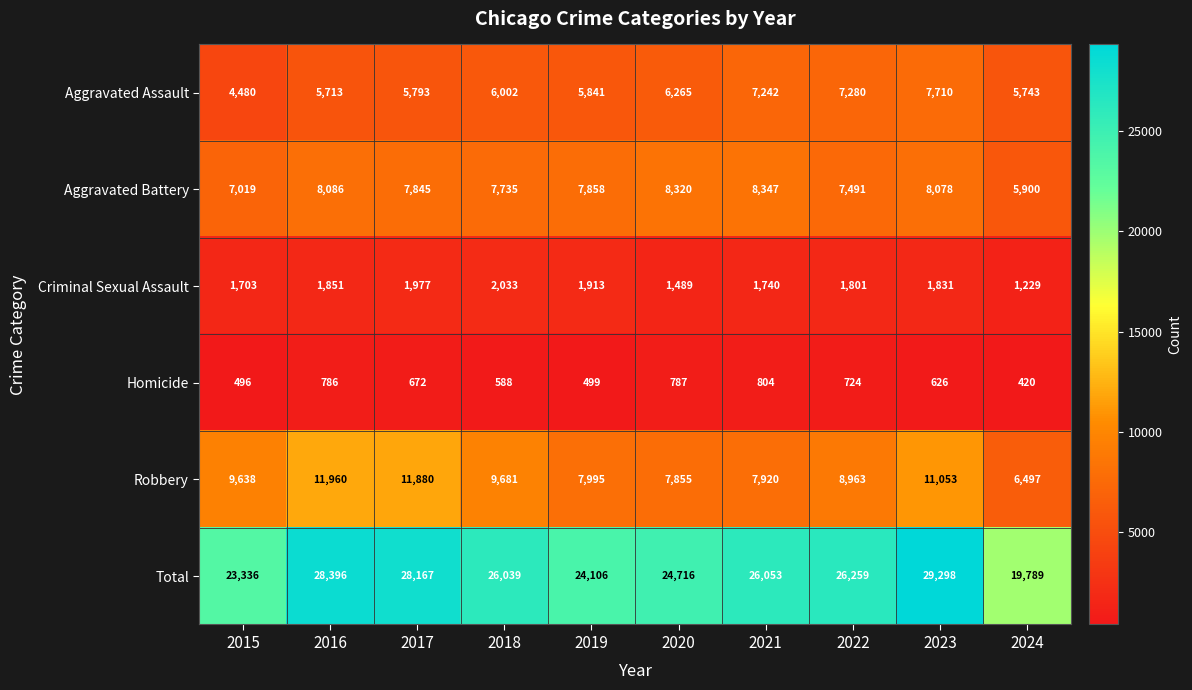

How many distinct data groups are displayed?

6